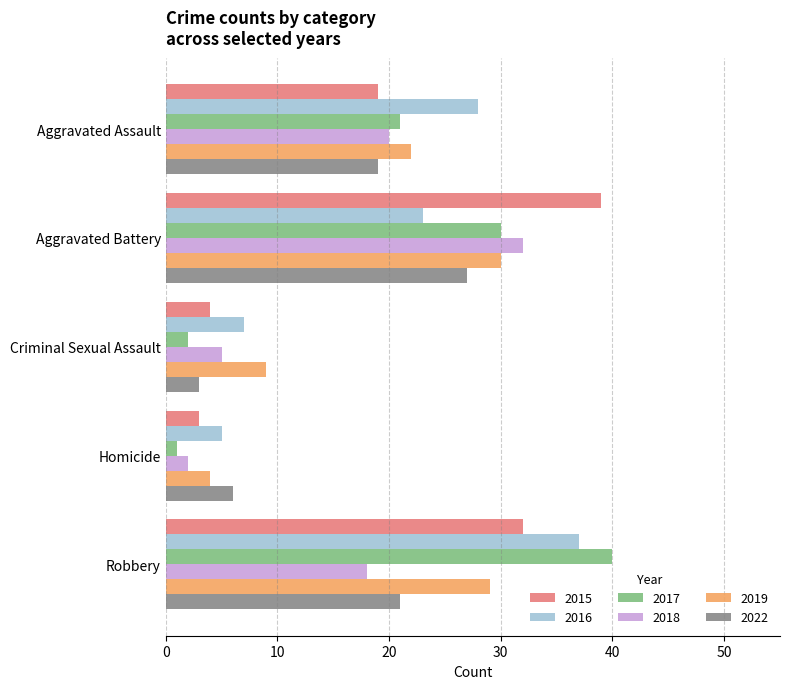

How many values in the 2015 series are below 19?

2